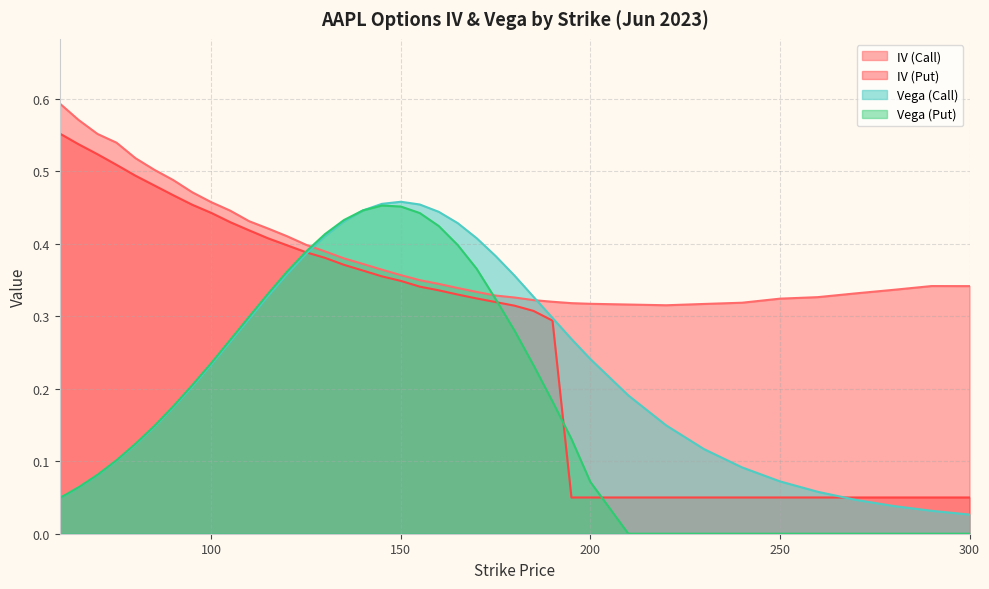

Reading left to right, what are all the values shown in this chart?

IV (Call): 0.6	0.6	0.6	0.5	0.5	0.5	0.5	0.5	0.5	0.4	0.4	0.4	0.4	0.4	0.4	0.4	0.4	0.4	0.4	0.3	0.3	0.3	0.3	0.3	0.3	0.3	0.3	0.3	0.3	0.3	0.3	0.3	0.3	0.3	0.3	0.3	0.3	0.3	0.3
IV (Put): 0.6	0.5	0.5	0.5	0.5	0.5	0.5	0.5	0.4	0.4	0.4	0.4	0.4	0.4	0.4	0.4	0.4	0.4	0.3	0.3	0.3	0.3	0.3	0.3	0.3	0.3	0.3	0.1	0.1	0.1	0.1	0.1	0.1	0.1	0.1	0.1	0.1	0.1	0.1
Vega (Call): 0.0	0.1	0.1	0.1	0.1	0.1	0.2	0.2	0.2	0.3	0.3	0.3	0.4	0.4	0.4	0.4	0.4	0.5	0.5	0.5	0.4	0.4	0.4	0.4	0.4	0.3	0.3	0.3	0.2	0.2	0.1	0.1	0.1	0.1	0.1	0.0	0.0	0.0	0.0
Vega (Put): 0.0	0.1	0.1	0.1	0.1	0.1	0.2	0.2	0.2	0.3	0.3	0.3	0.4	0.4	0.4	0.4	0.4	0.5	0.5	0.4	0.4	0.4	0.4	0.3	0.3	0.2	0.2	0.1	0.1	0.0	0.0	0.0	0.0	0.0	0.0	0.0	0.0	0.0	0.0